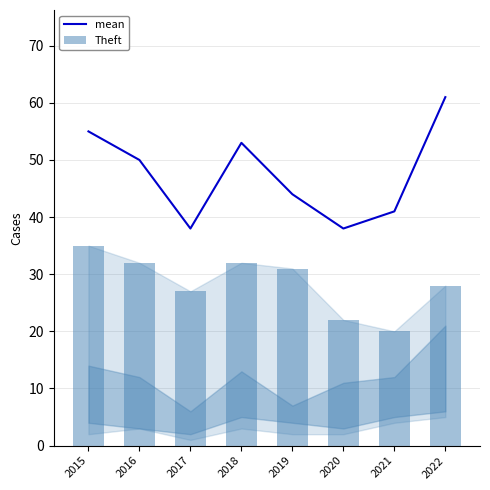

Does the chart contain any negative values?

No